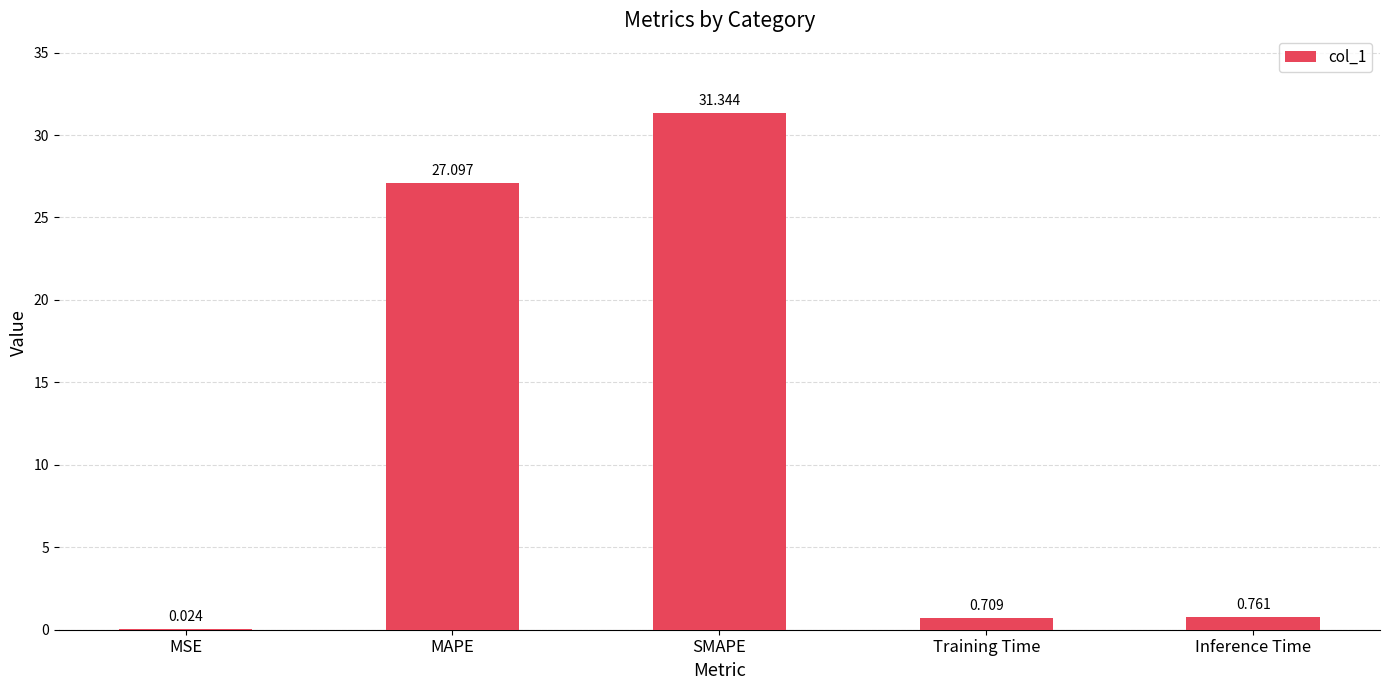

Which has a higher value, MSE or SMAPE?

SMAPE